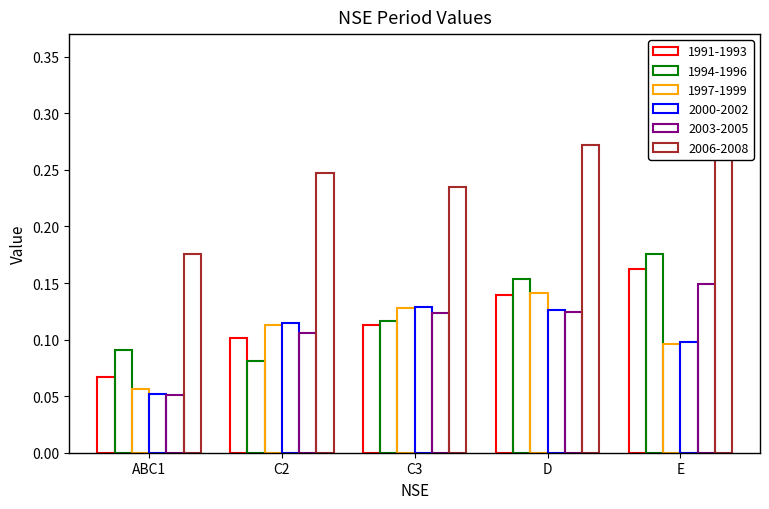

What is the approximate value of 1991-1993 at ABC1?

0.1